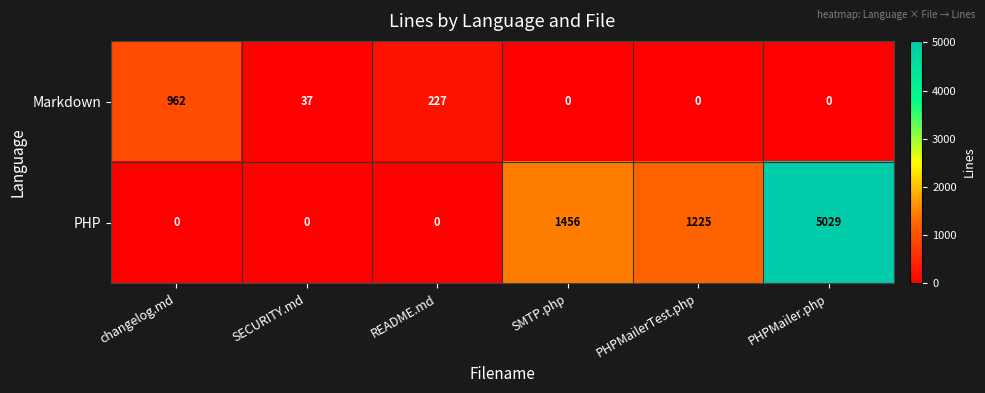

Rank the series by their maximum value, from highest to lowest.

PHP, Markdown